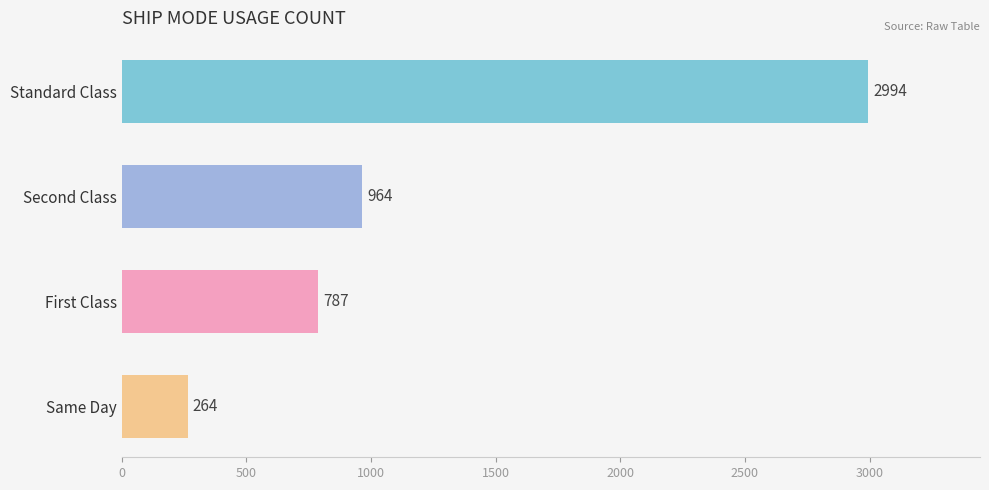

Rank the categories by value from highest to lowest.

Standard Class, Second Class, First Class, Same Day